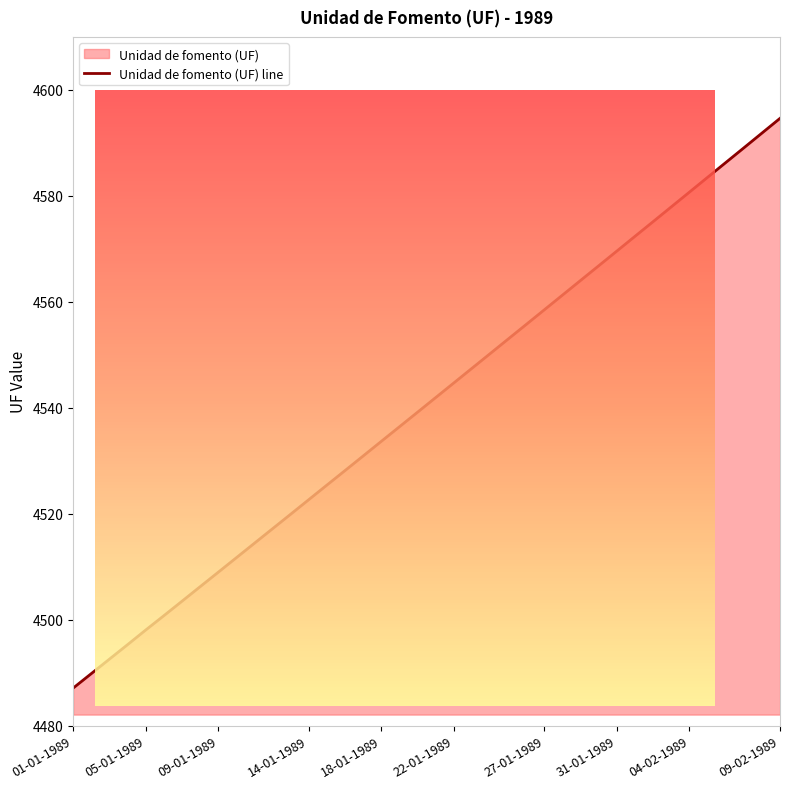

Between 06-01-1989 and 30-01-1989, which is larger?

30-01-1989